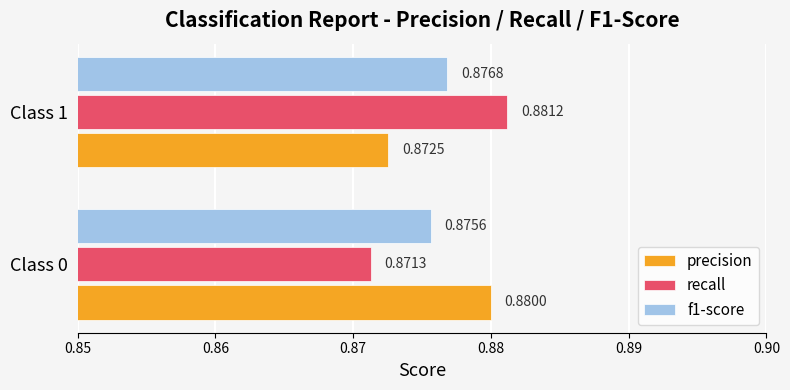

Between Class 0 and Class 1, which series saw the biggest shift?

recall